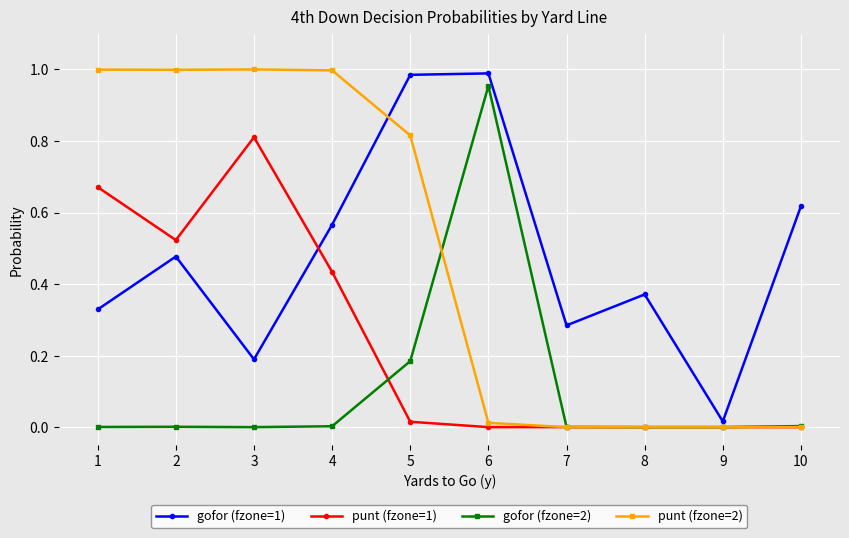

Is it true that punt (fzone=1) equals 0.0 at 8?

True